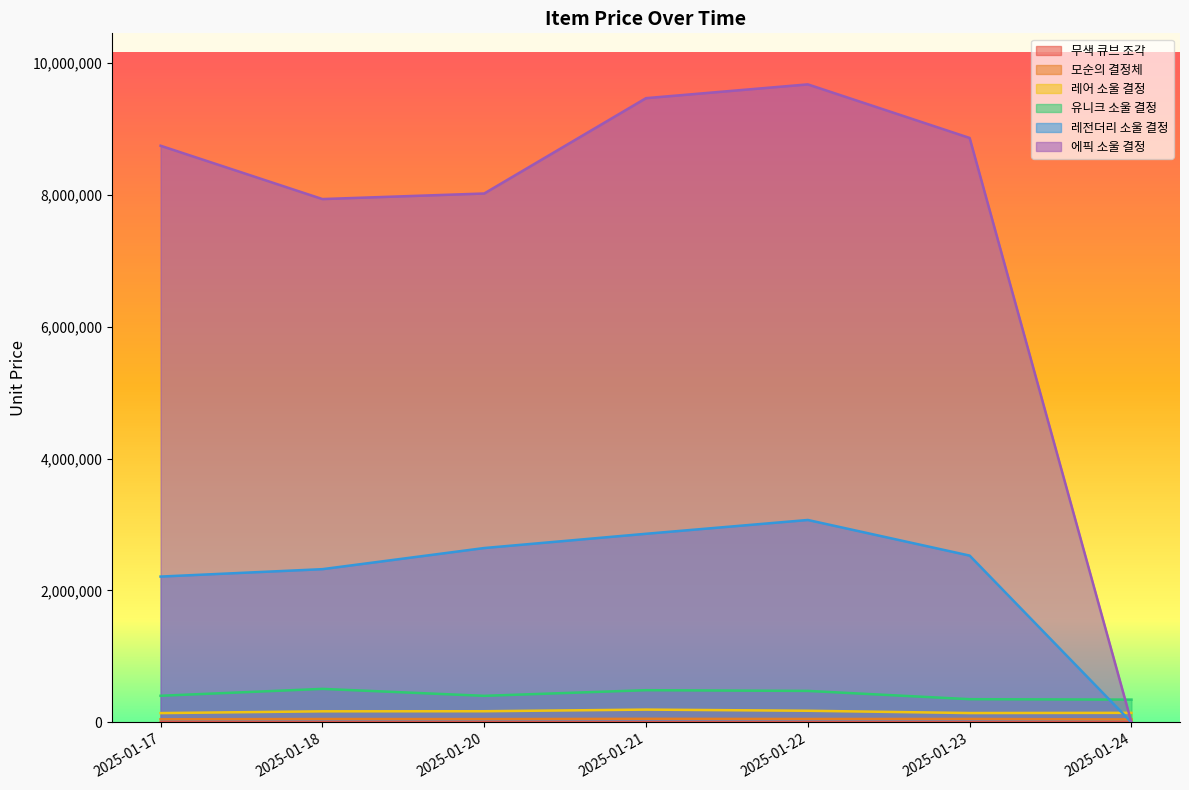

Reading left to right, what are all the values shown in this chart?

무색 큐브 조각: 2025-01-17=46	2025-01-18=49	2025-01-20=48	2025-01-21=52	2025-01-22=50	2025-01-23=48	2025-01-24=43
모순의 결정체: 2025-01-17=47269	2025-01-18=51457	2025-01-20=50172	2025-01-21=54466	2025-01-22=52005	2025-01-23=52076	2025-01-24=45418
레어 소울 결정: 2025-01-17=141041	2025-01-18=168060	2025-01-20=169282	2025-01-21=193974	2025-01-22=176483	2025-01-23=141907	2025-01-24=144796
유니크 소울 결정: 2025-01-17=403637	2025-01-18=508080	2025-01-20=402608	2025-01-21=488182	2025-01-22=477167	2025-01-23=351769	2025-01-24=345318
레전더리 소울 결정: 2025-01-17=2210479	2025-01-18=2322732	2025-01-20=2643067	2025-01-21=2859111	2025-01-22=3068275	2025-01-23=2528344	2025-01-24=0
에픽 소울 결정: 2025-01-17=8741103	2025-01-18=7932722	2025-01-20=8016844	2025-01-21=9462087	2025-01-22=9670980	2025-01-23=8858931	2025-01-24=0